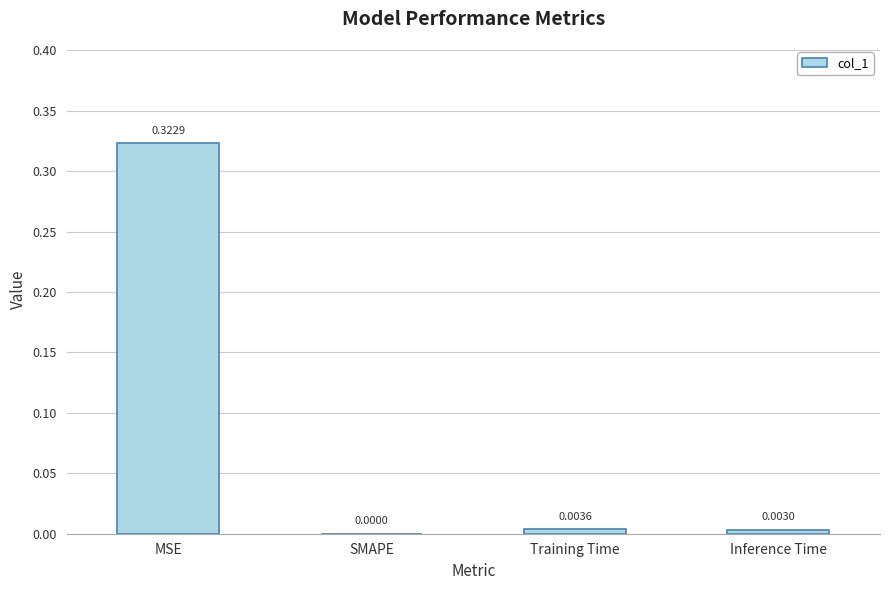

Between MSE and SMAPE, which is larger?

MSE